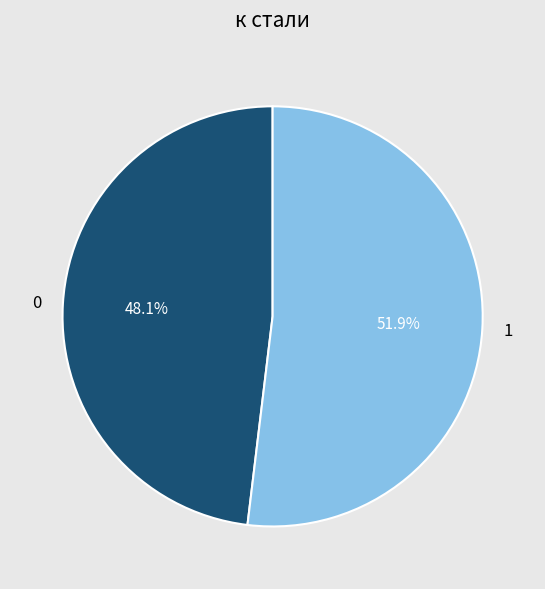

The 1 slice represents 42% of the pie. True or false?

False